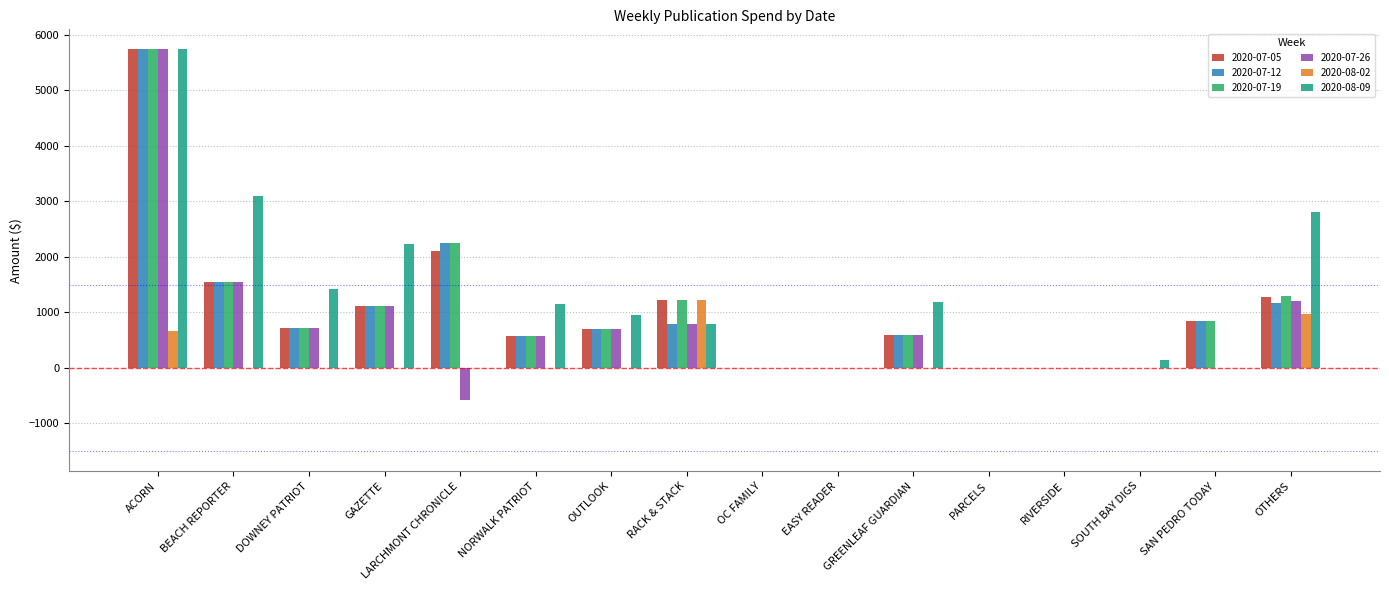

What is the maximum value for 2020-07-19?

5739.2